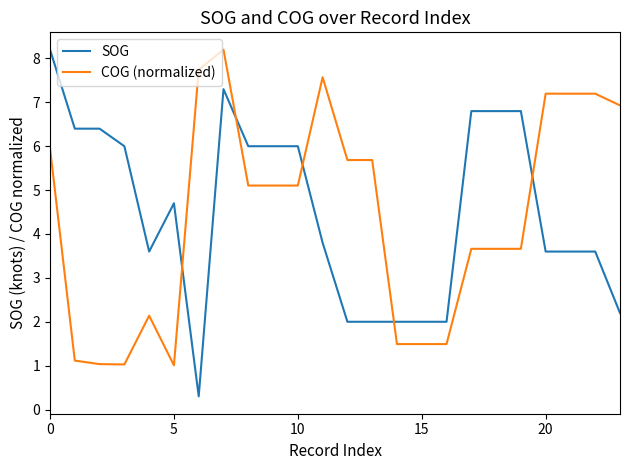

What is the smallest value displayed?

0.3